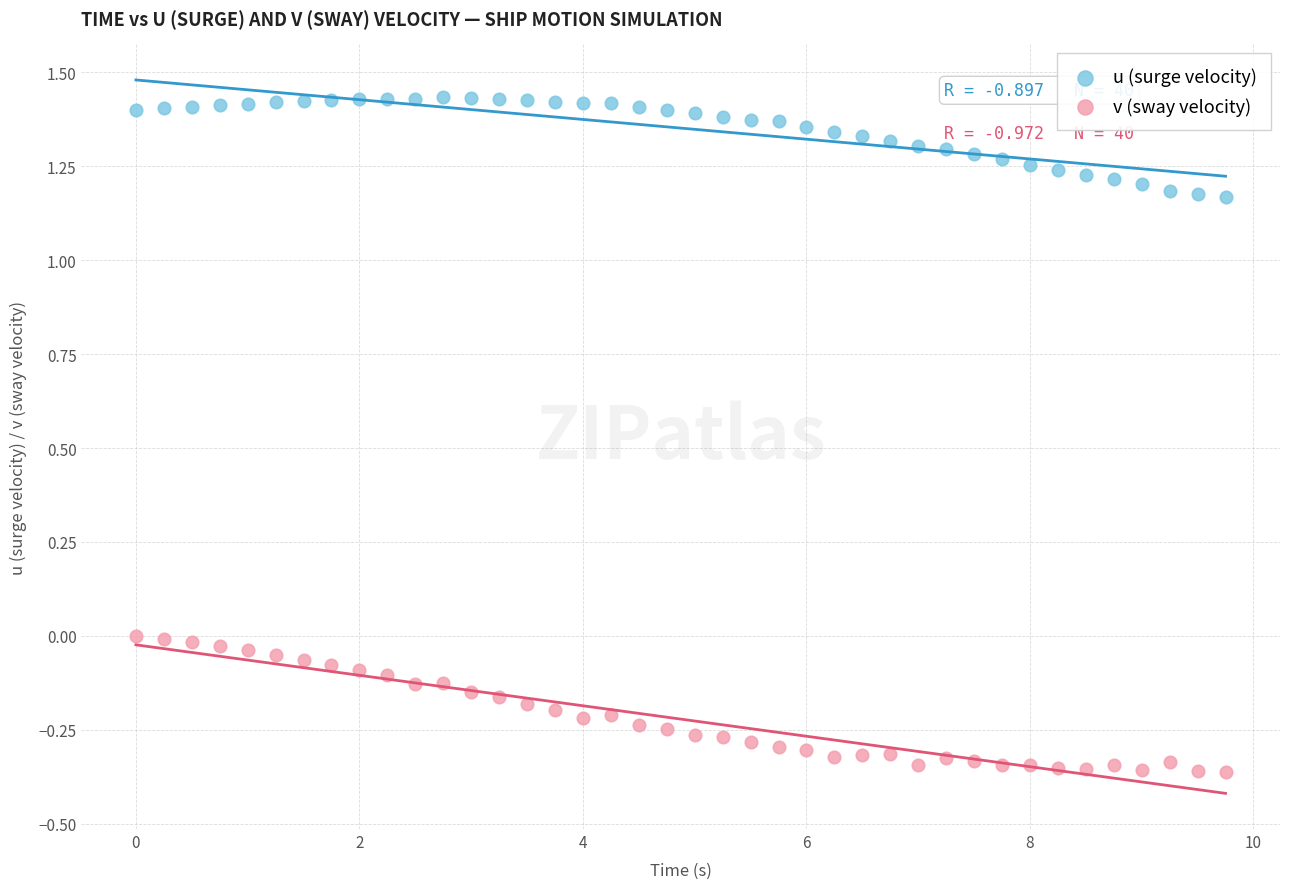

Which series contains the highest Y value?

u (surge velocity)